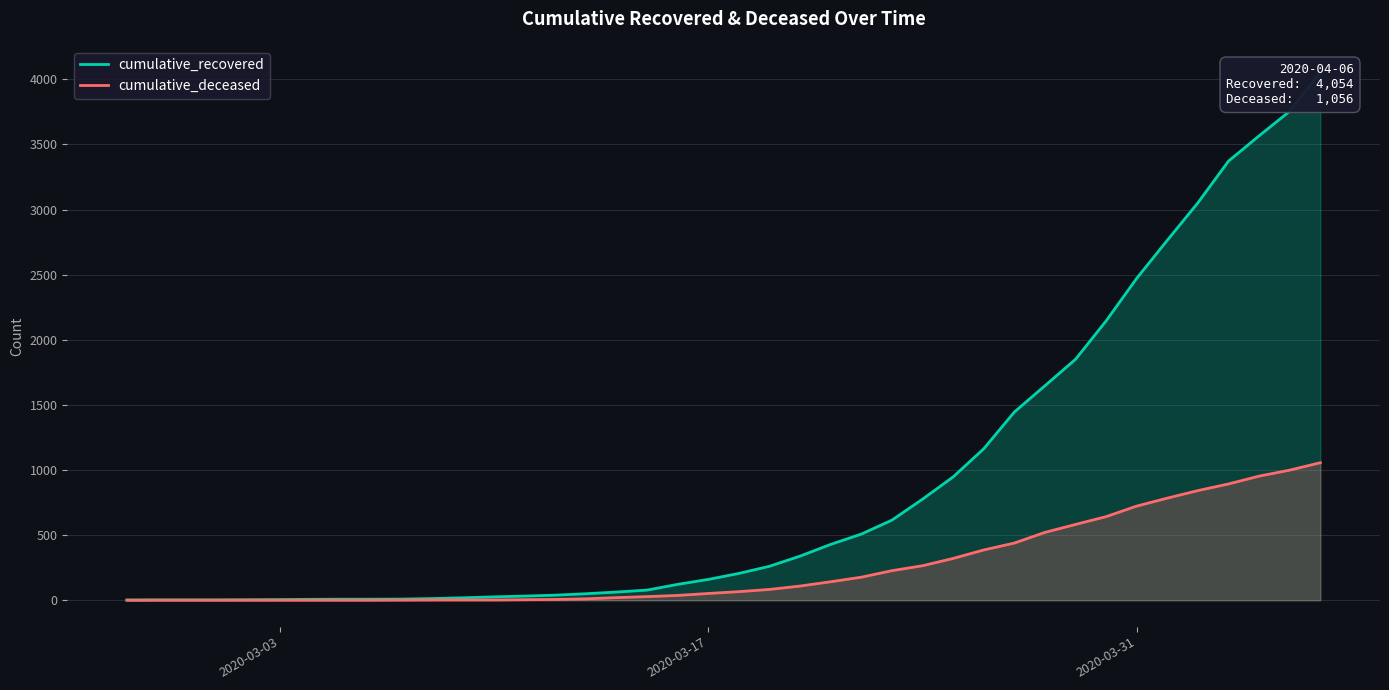

The value of cumulative_recovered at 27 is 476. True or false?

False